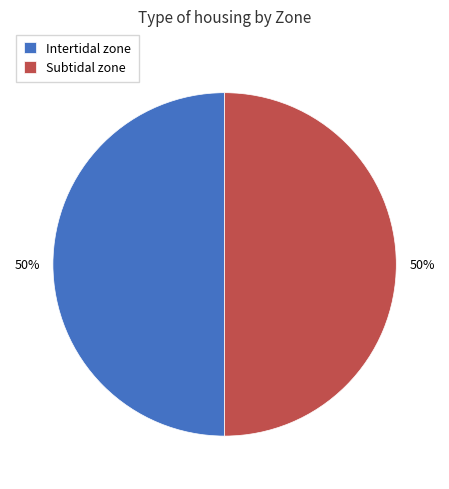

Is the sum of Intertidal zone and Subtidal zone greater than half?

Yes